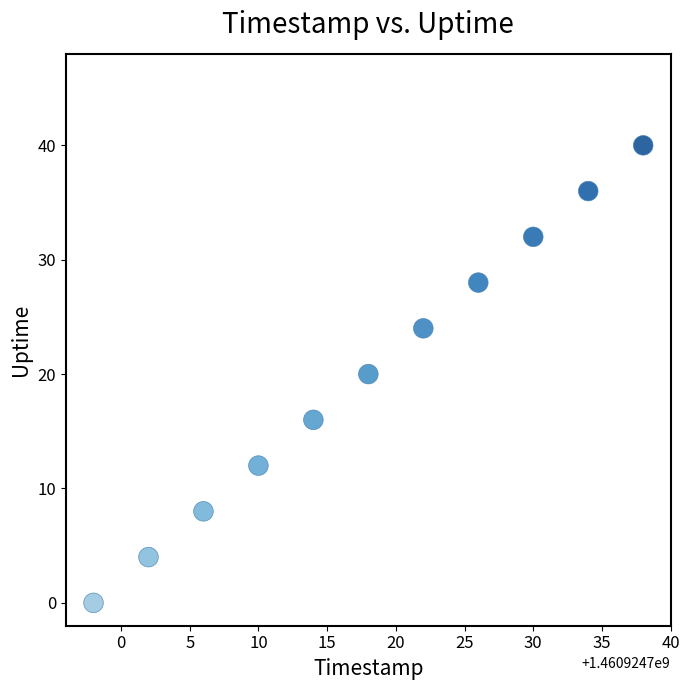

What is the average X value?

1460924718